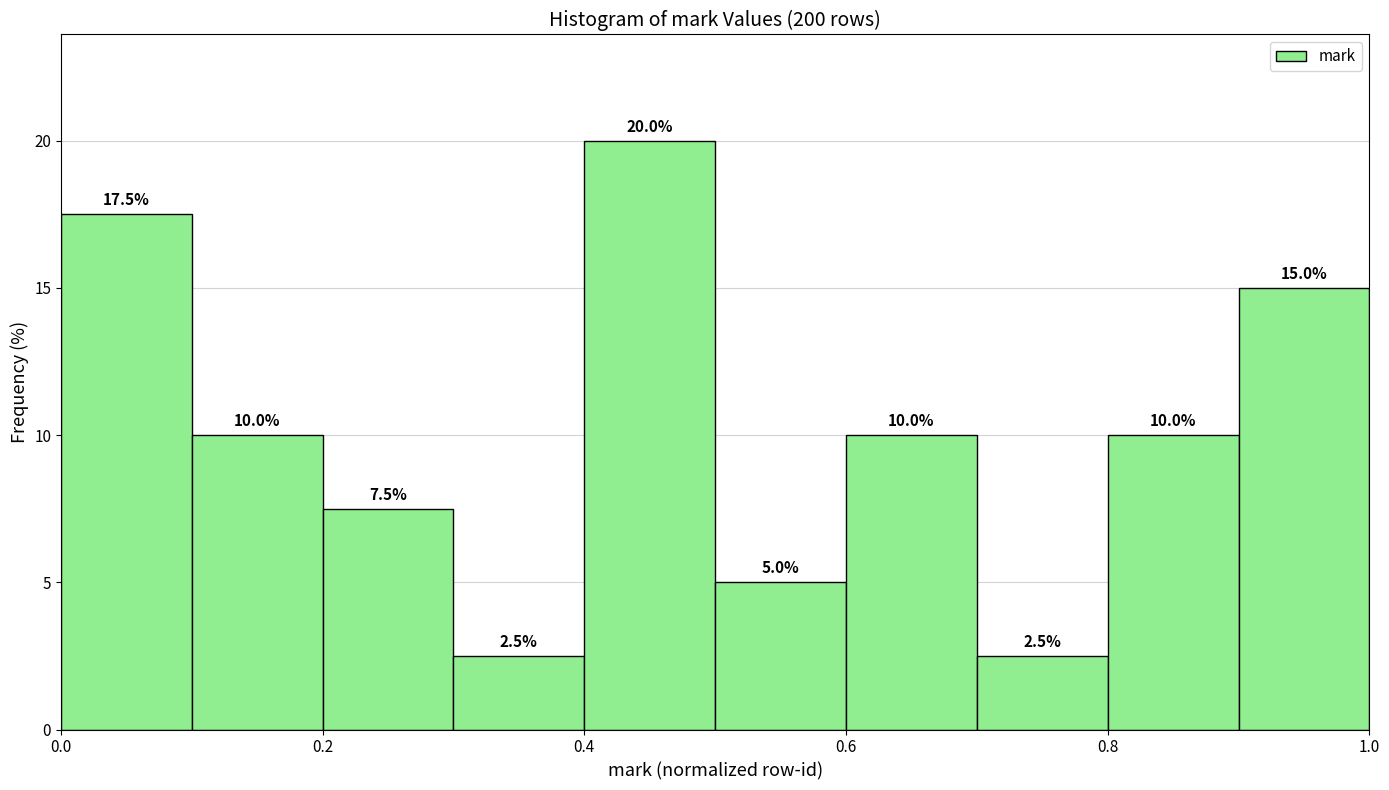

Which range on the x-axis has the tallest bar?

0.4 to 0.5